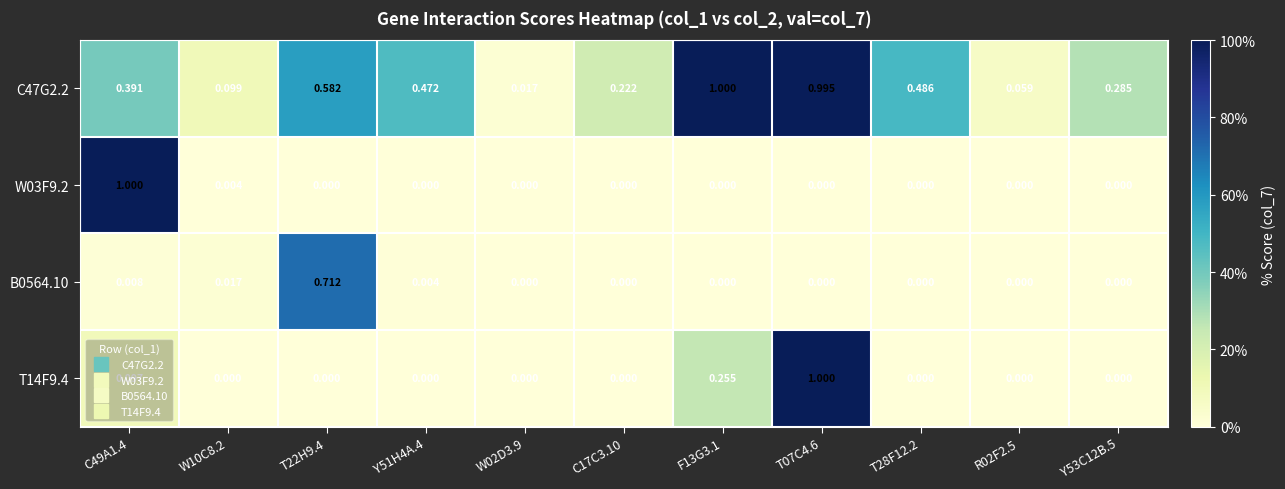

At which category is the sum across all series the highest?

T07C4.6